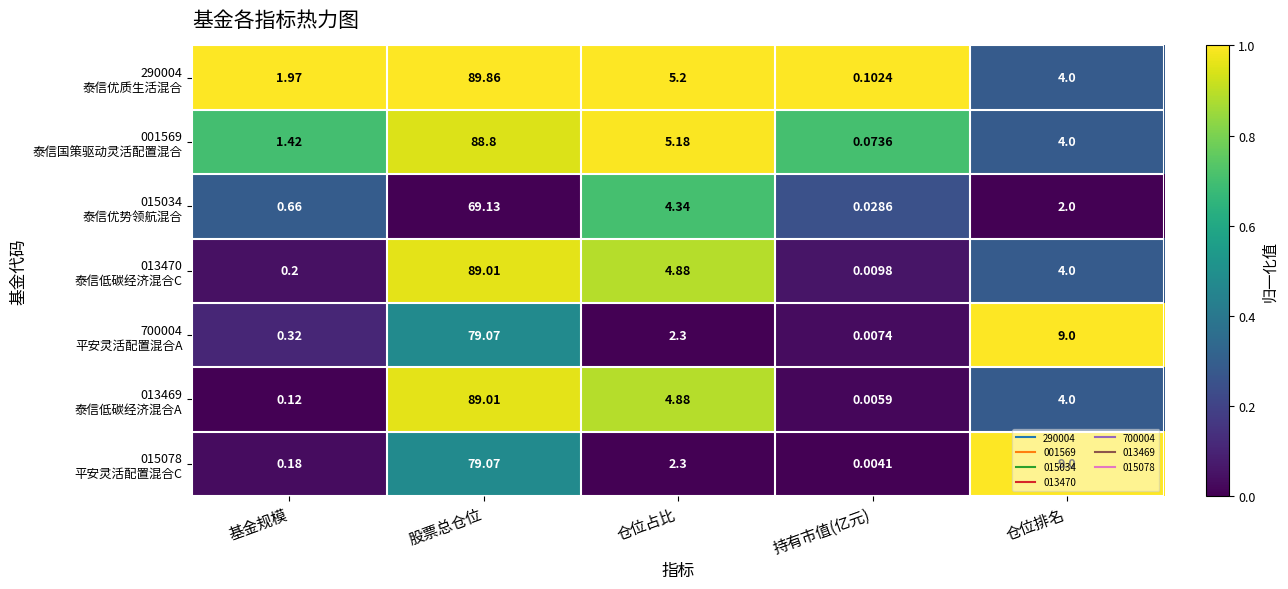

Which category has the highest value across all series?

股票总仓位